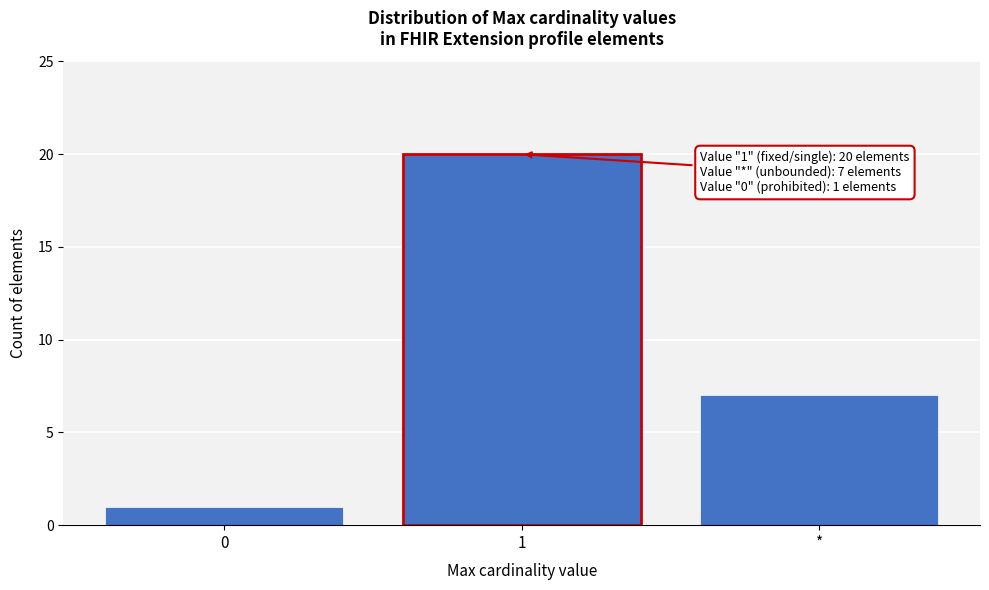

Reading right to left, transcribe all the data shown in this chart.

*=7	1=20	0=1